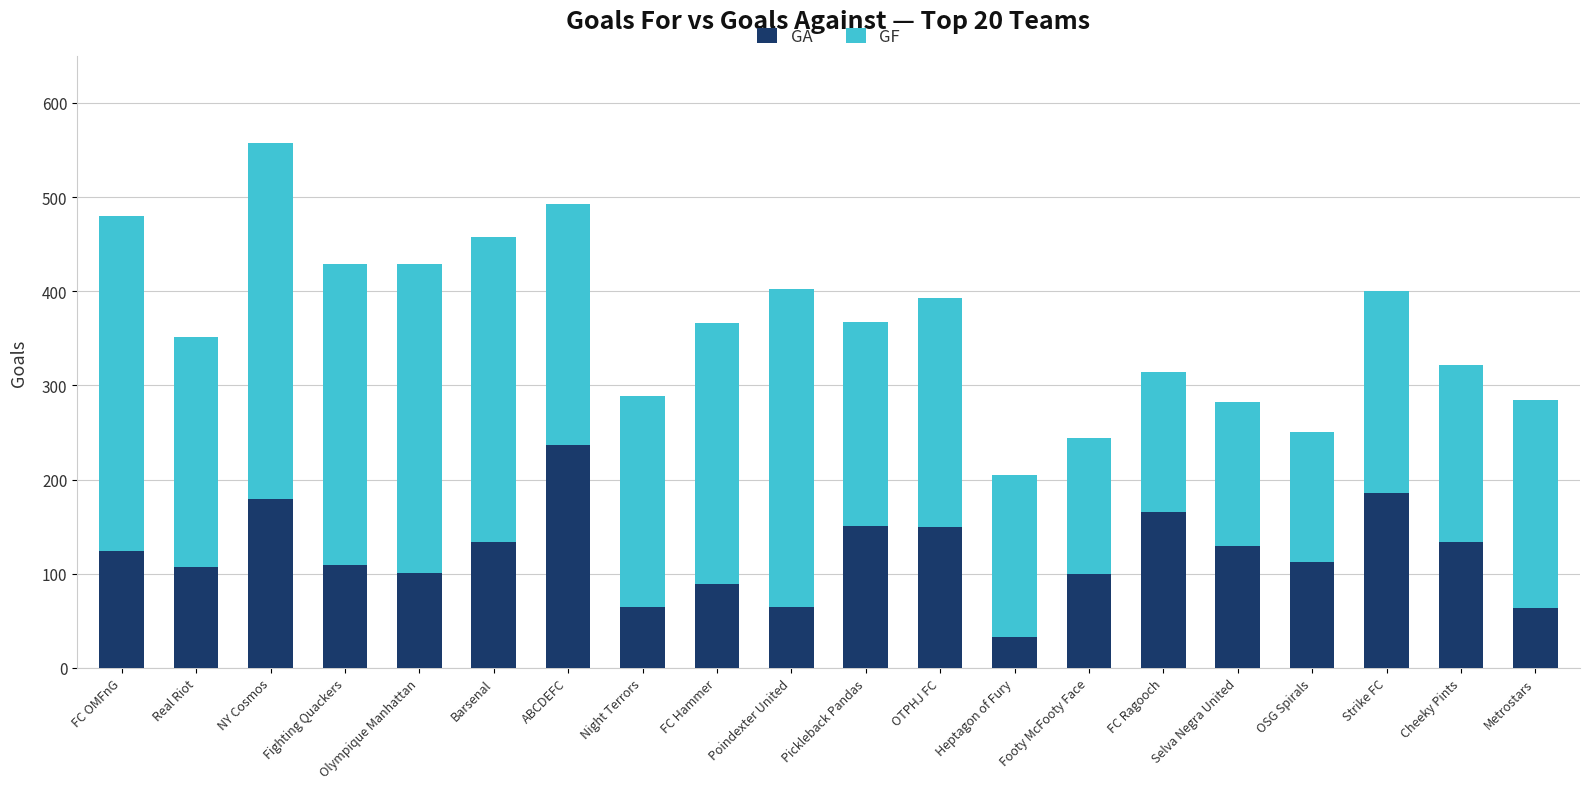

What is the lowest value of the GA series?

33